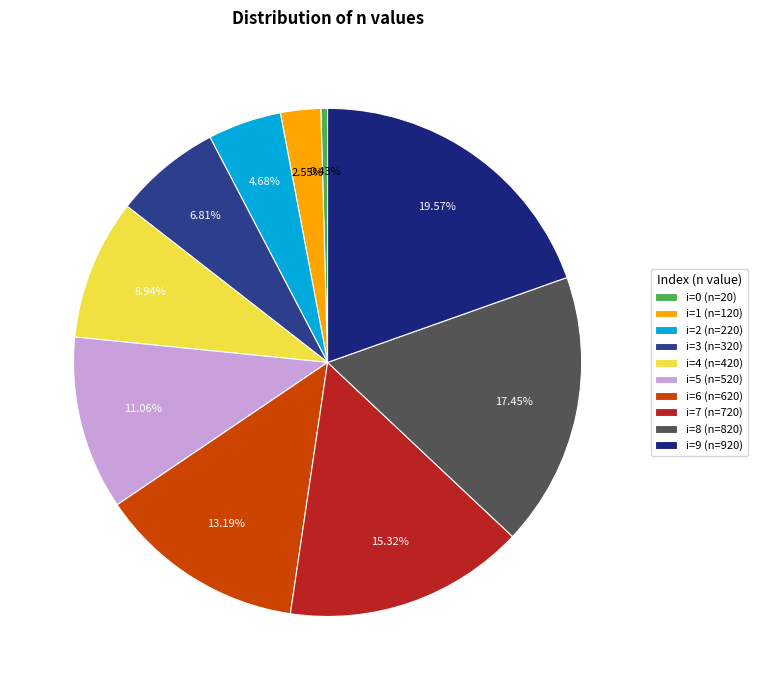

Does i=8 (n=820) account for over 50% of the chart?

No